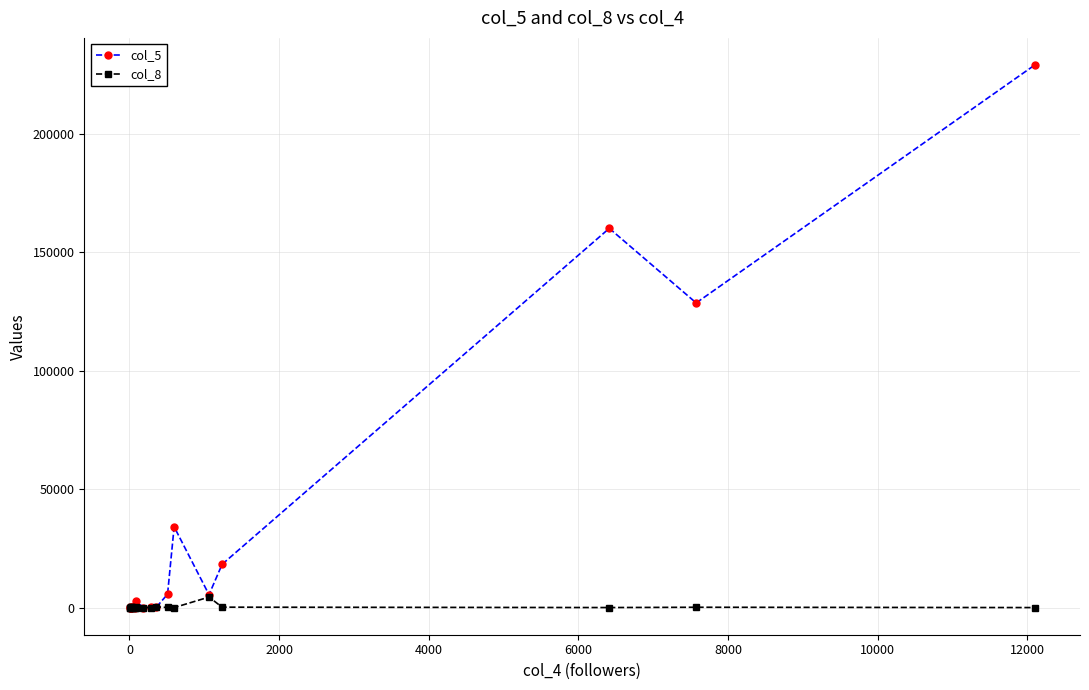

What are all the series names shown in the legend?

col_5, col_8